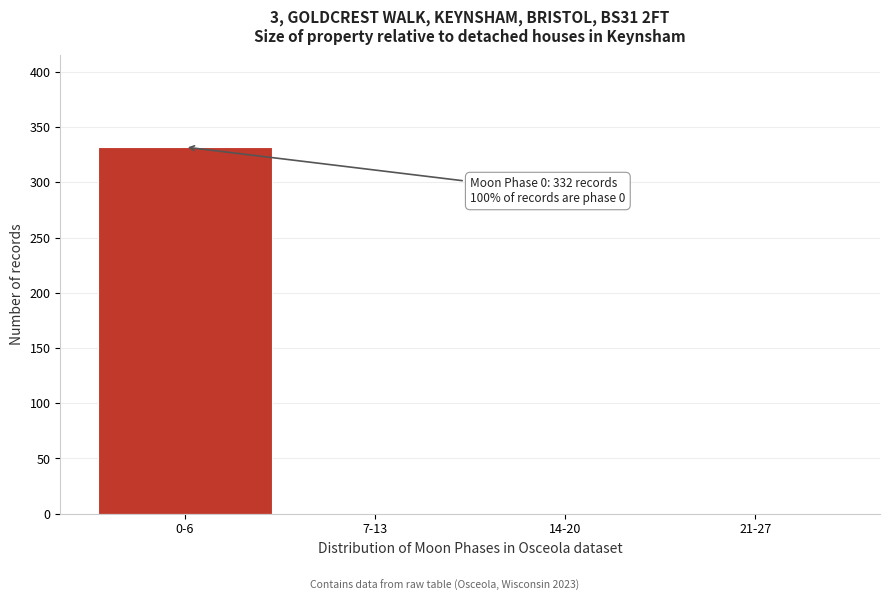

Reading right to left, what are all the values shown in this chart?

21-27=0	14-20=0	7-13=0	0-6=332